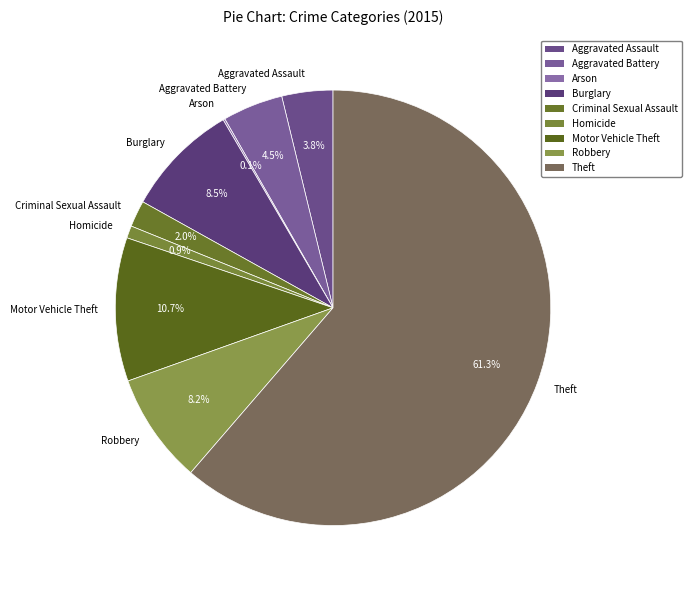

Does any single category account for the majority?

Yes